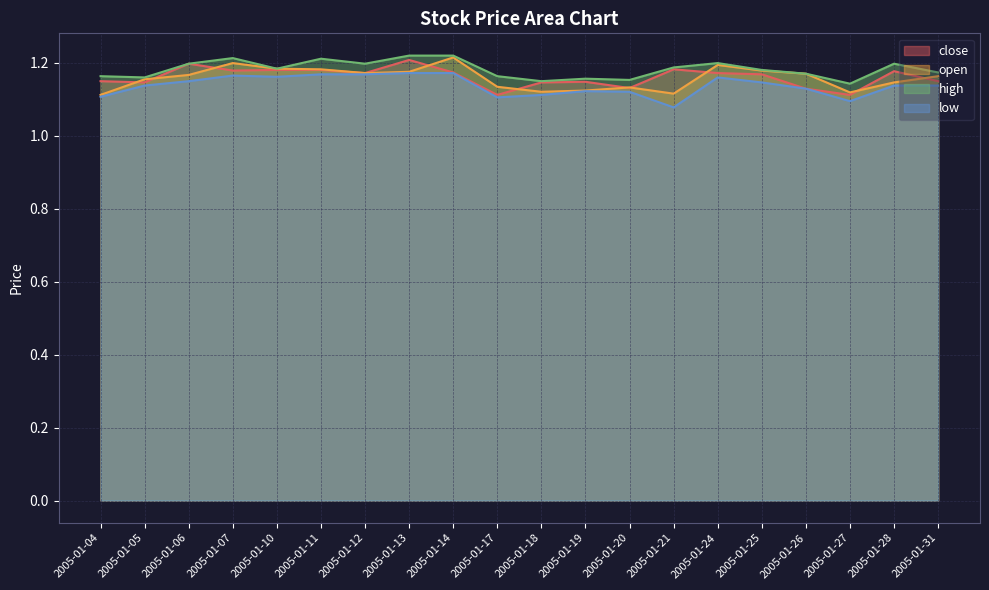

Rank the categories by open value from highest to lowest.

2005-01-14, 2005-01-07, 2005-01-24, 2005-01-10, 2005-01-11, 2005-01-25, 2005-01-13, 2005-01-12, 2005-01-26, 2005-01-06, 2005-01-31, 2005-01-05, 2005-01-28, 2005-01-17, 2005-01-20, 2005-01-19, 2005-01-18, 2005-01-27, 2005-01-21, 2005-01-04